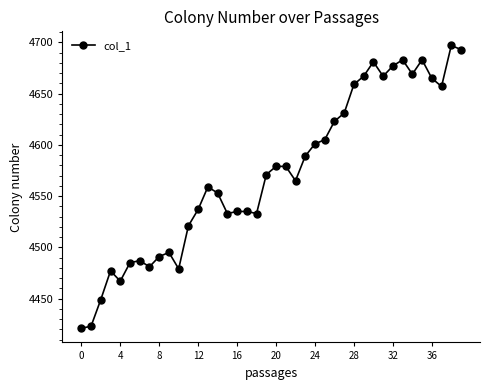

What is the difference between the maximum and minimum values?

276